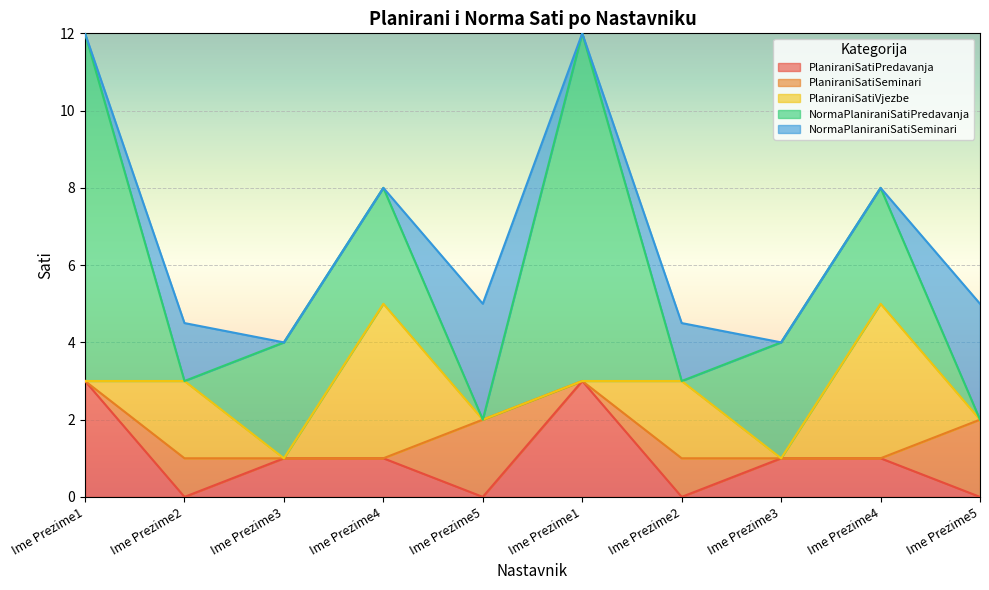

Where does the NormaPlaniraniSatiPredavanja series first go above 3?

Ime Prezime1